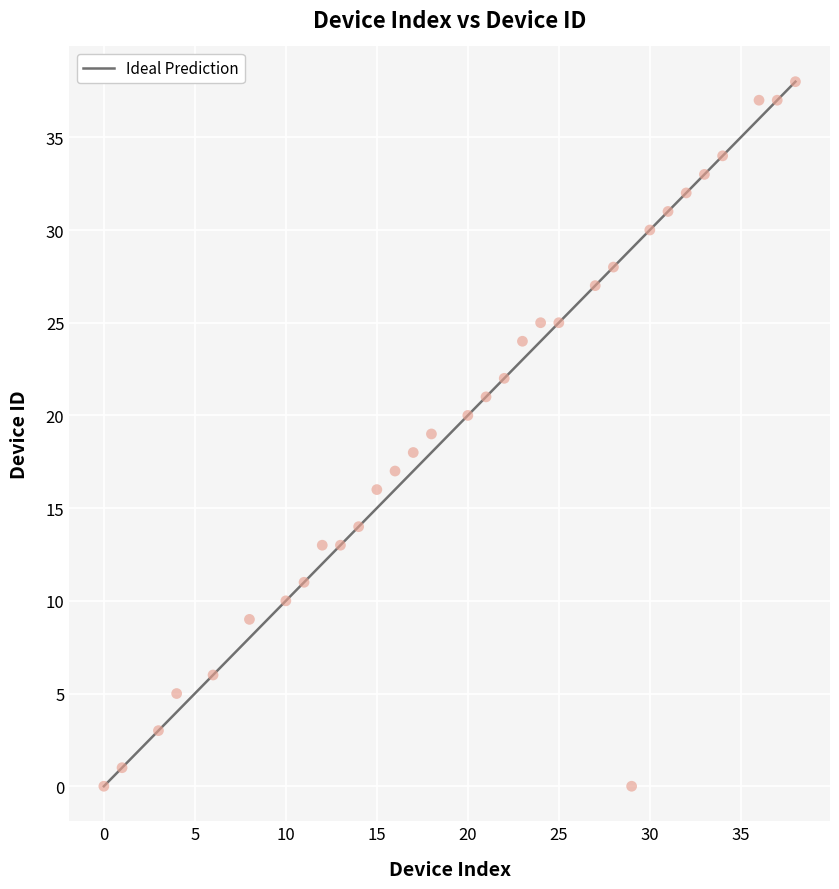

What is the range of Y values (max minus min)?

38